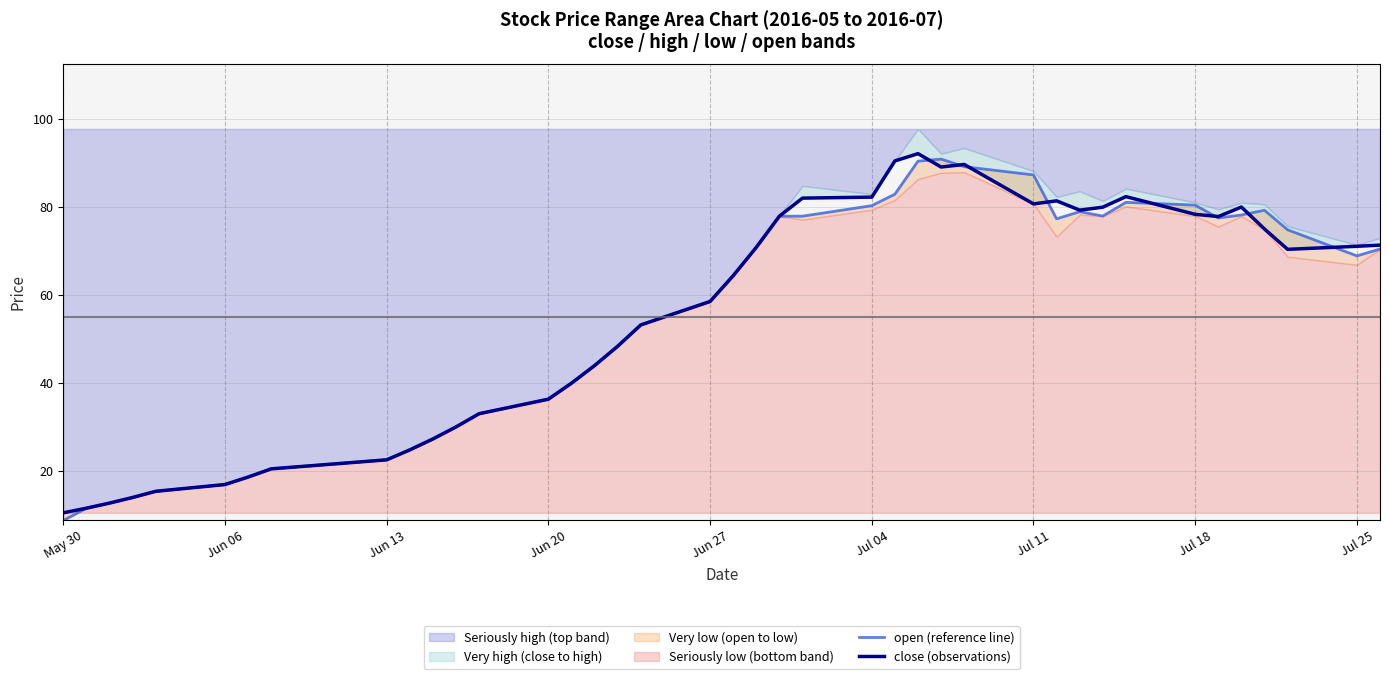

Reading right to left, list all the values displayed in this chart.

open (reference line): 70.5	68.9	74.8	79.3	78.2	77.5	80.4	81.1	77.9	78.9	77.3	87.3	89.2	90.9	90.4	82.9	80.3	77.9	77.9	70.8	64.4	58.5	53.2	48.4	44.0	40.0	36.4	33.0	30.0	27.3	24.8	22.6	20.5	18.7	17.0	15.4	14.0	12.7	11.6	8.8
close (observations): 71.3	71.1	70.4	75.0	80.0	77.8	78.3	82.4	80.0	79.3	81.4	80.7	89.7	89.1	92.1	90.5	82.2	82.0	77.9	70.8	64.4	58.5	53.2	48.4	44.0	40.0	36.4	33.0	30.0	27.3	24.8	22.6	20.5	18.7	17.0	15.4	14.0	12.7	11.6	10.5